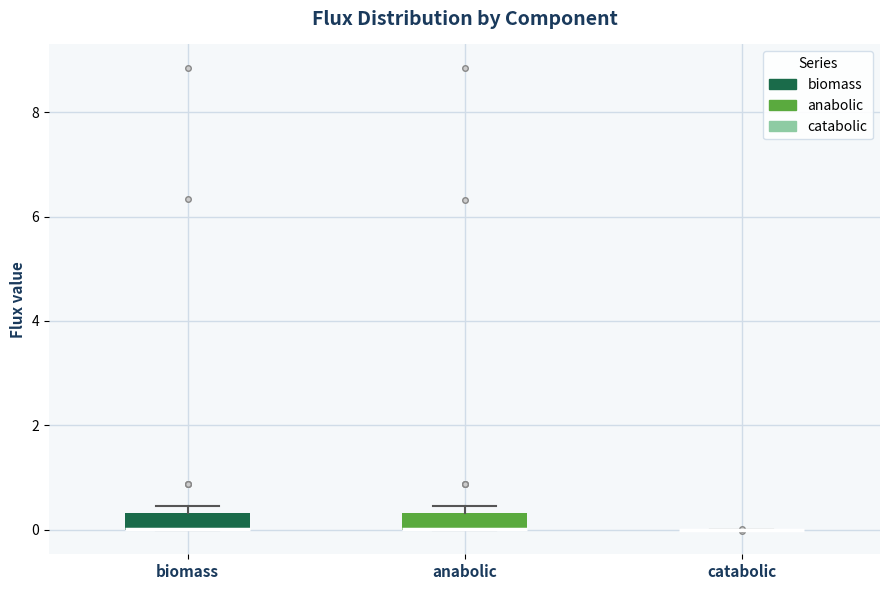

Reading left to right, transcribe this box plot: for each box, give where its median line is, the range the box spans, and where its two whiskers end, as read against the y-axis. The values are not printed on the chart, so give them approximately, as read against the axis.

biomass: median 0.0 (drawn on the box's lower edge), box 0.0 to 0.4, whiskers 0.0 to 0.4 (just above the box's upper edge)
anabolic: median 0.0 (drawn on the box's lower edge), box 0.0 to 0.4, whiskers 0.0 to 0.4 (just above the box's upper edge)
catabolic: box collapsed to a line at 0.0, whiskers 0.0 to 0.0